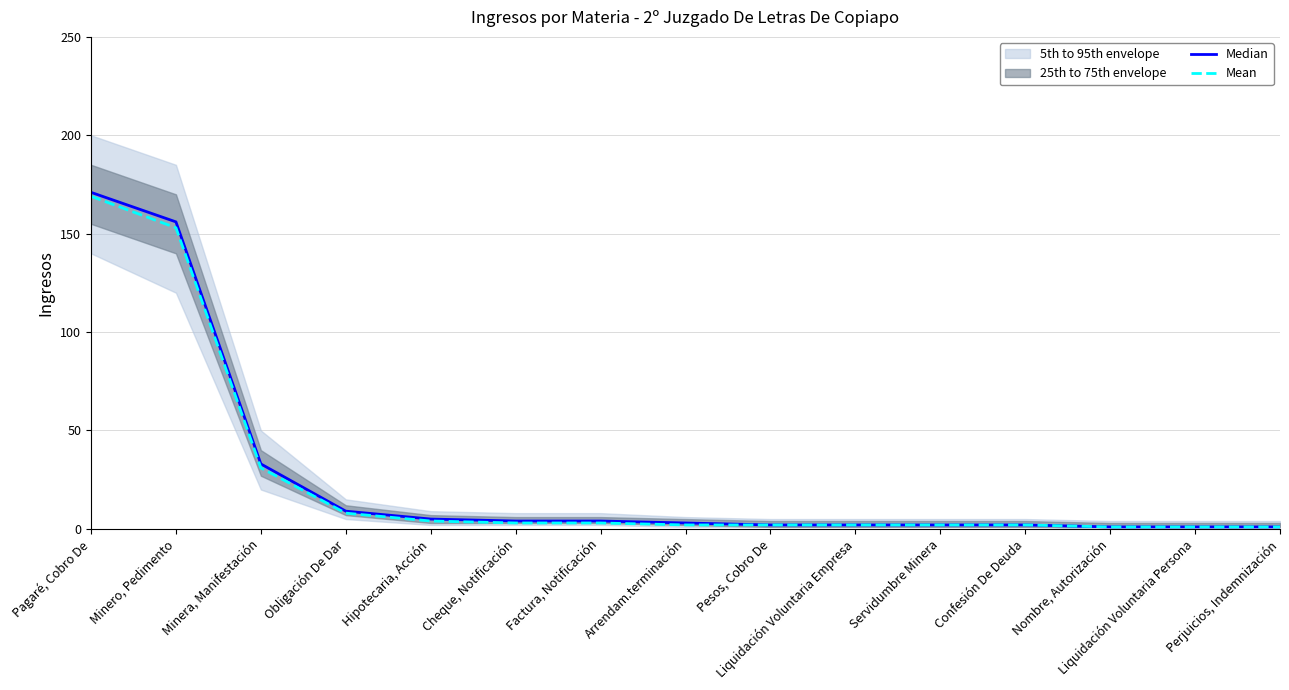

At Cheque, Notificación, list the series in order from largest to smallest.

Median, Mean